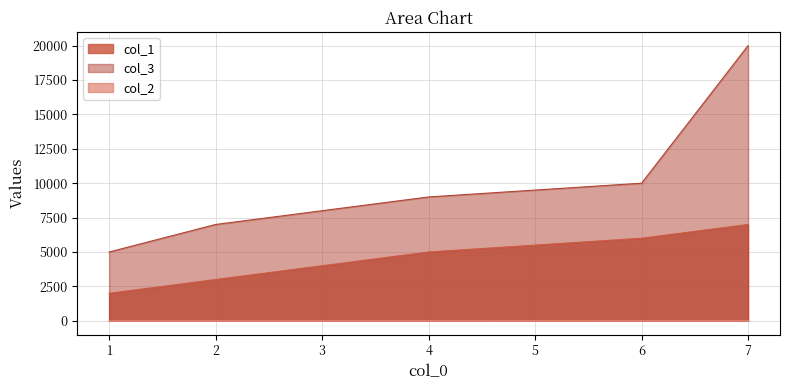

Reading left to right, what are all the values shown in this chart?

col_1: 2000	3000	4000	5000	6000	7000
col_2: 3	4	5	6	9	10
col_3: 5000	7000	8000	9000	10000	20000